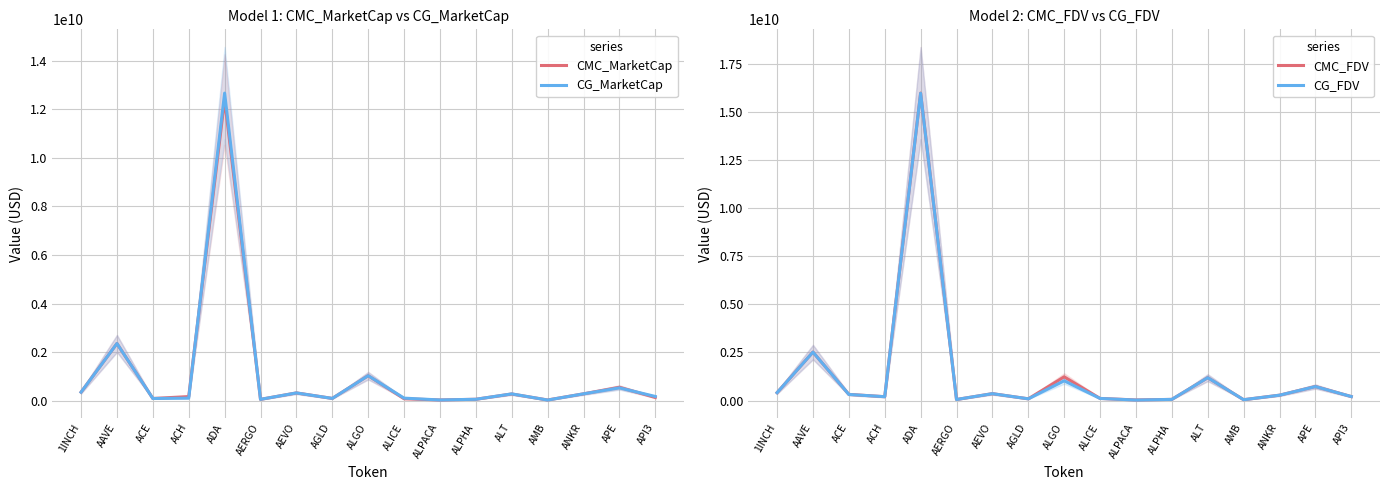

At which category is the sum across all series the highest?

ADA